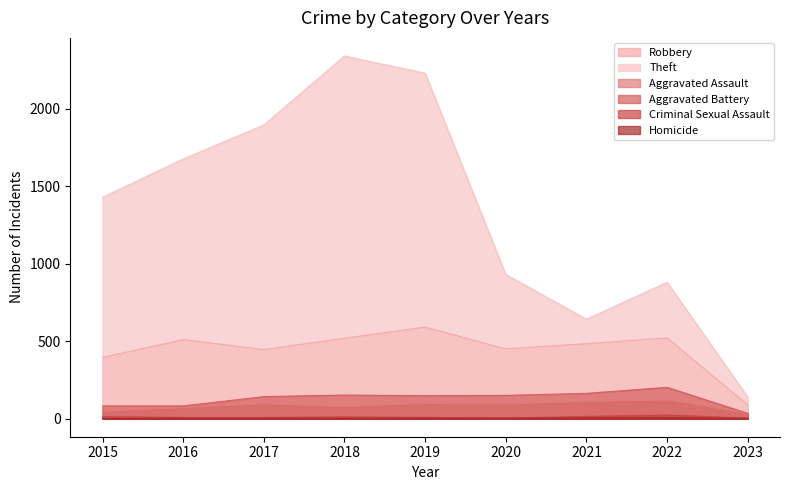

True or false: Aggravated Battery has more than 2 interior local peaks.

False